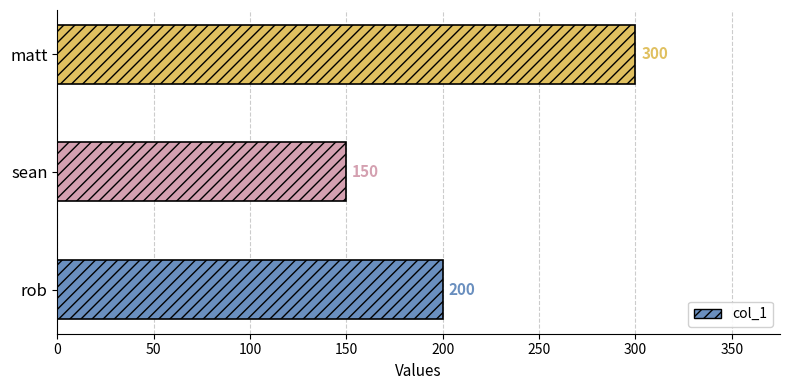

What is the change in value from rob to matt?

+100